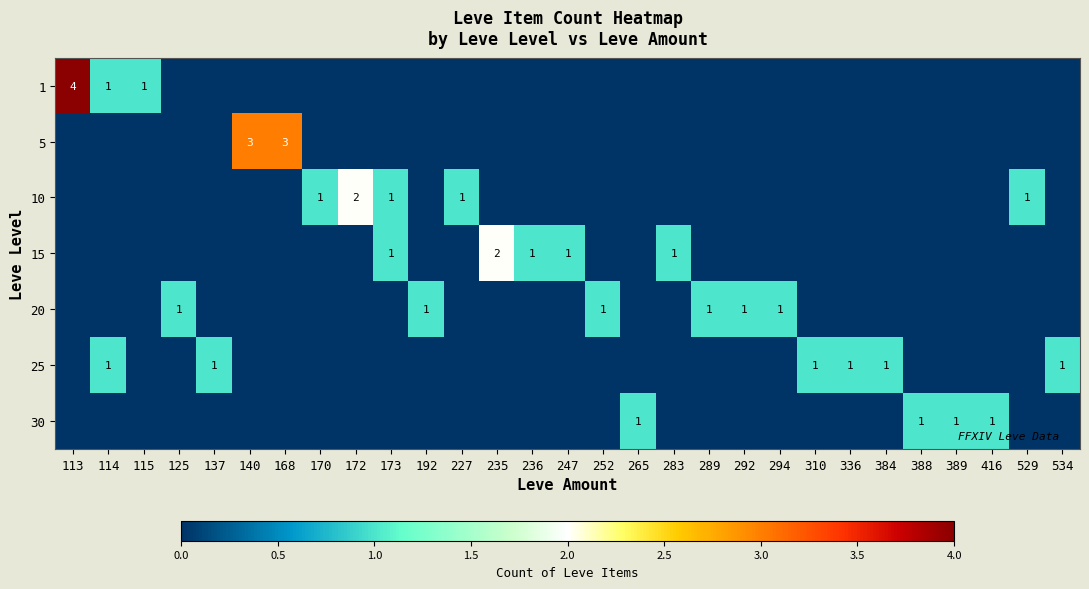

What is the difference between the highest and lowest values at 265?

1